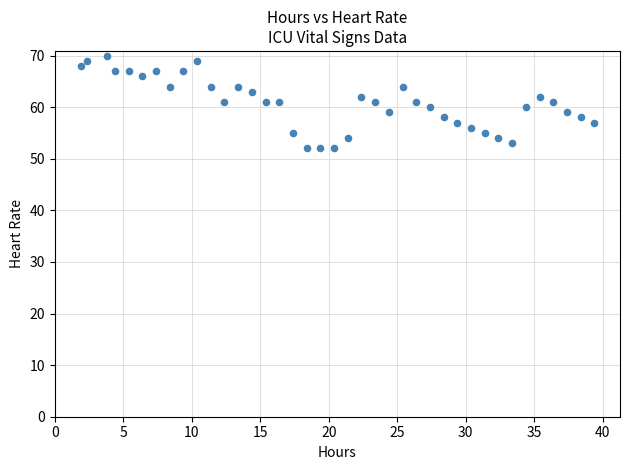

What is the range of Y values (max minus min)?

18